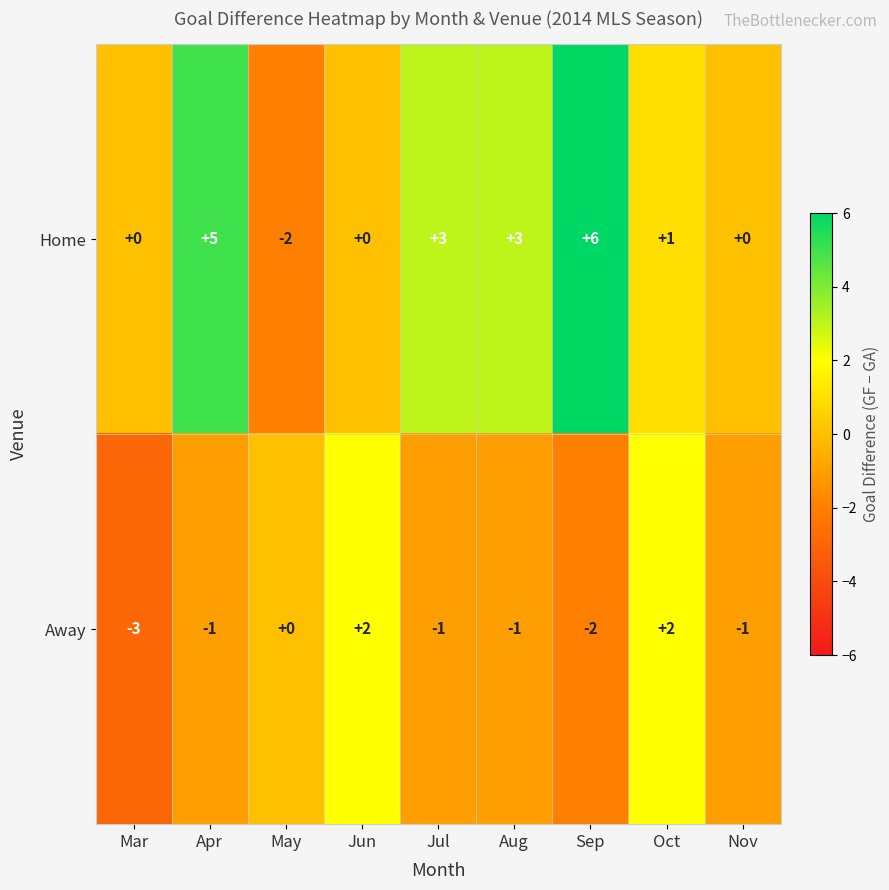

How many Away values are between -1 and 0?

5